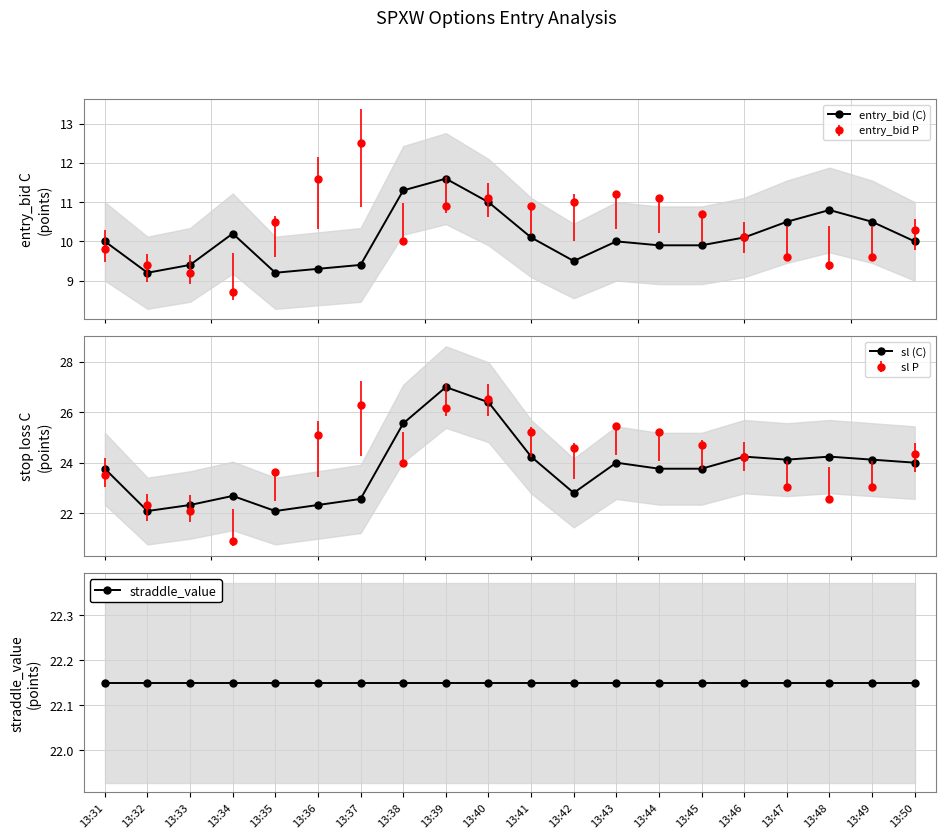

The sl (C) series shows 44.9 at 13:40. True or false?

False